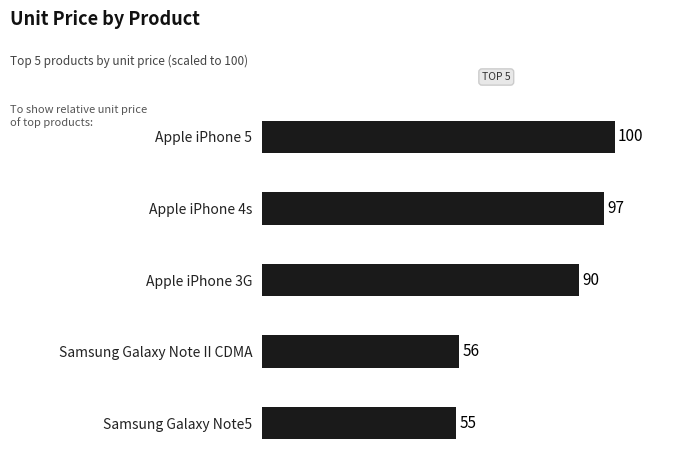

What is the smallest value displayed?

55